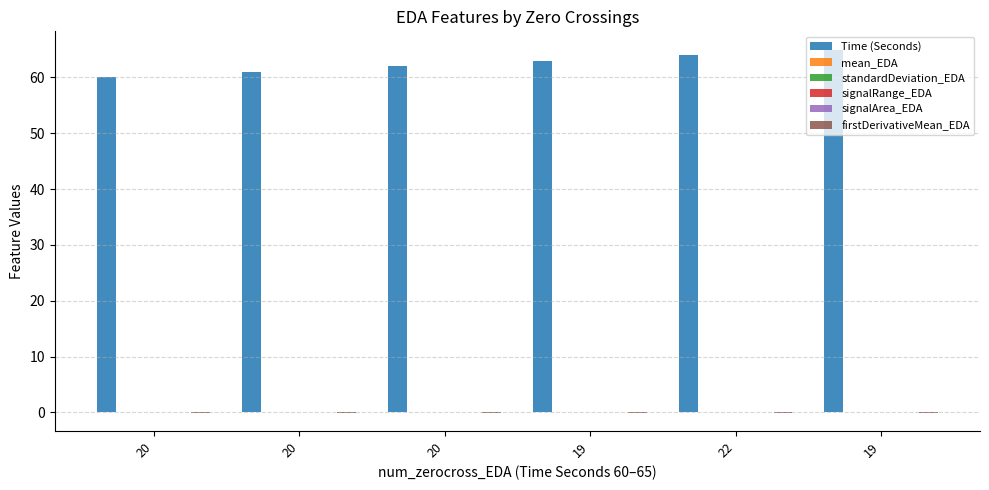

What is the sum of the Time (Seconds) values at 22 and 20?

124.0